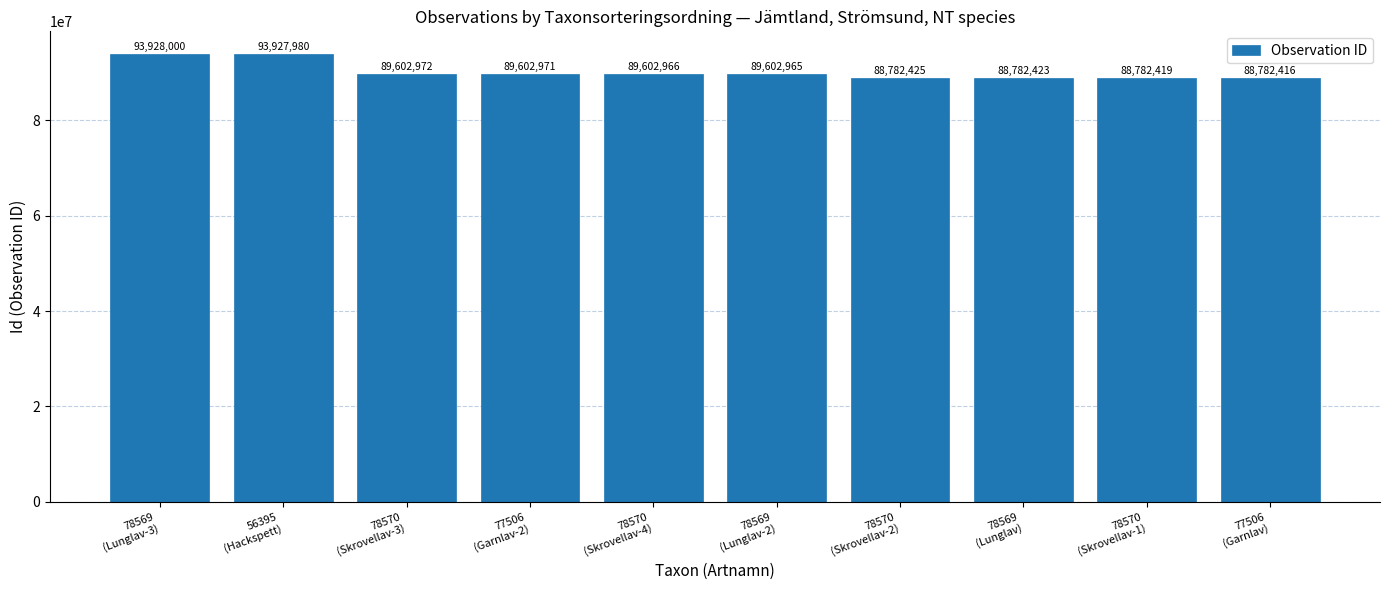

Which label corresponds to the largest value in the chart?

78569
(Lunglav-3)